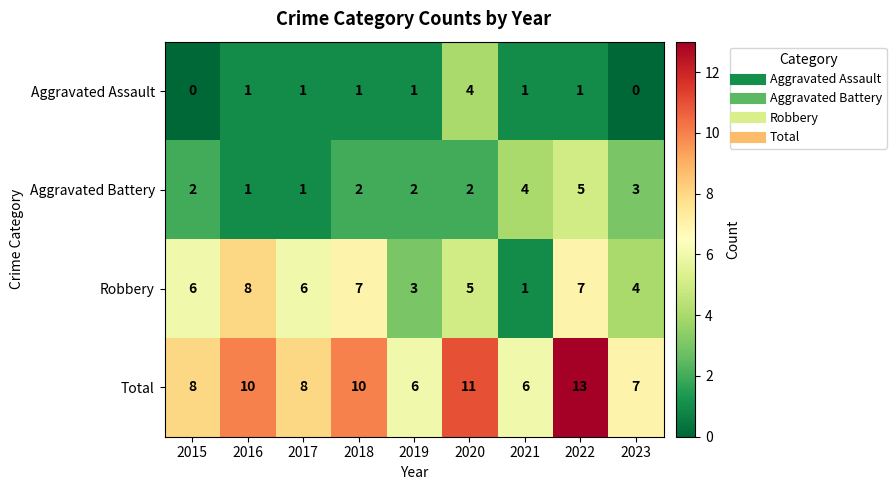

The Total series shows 8 at 2015. True or false?

True